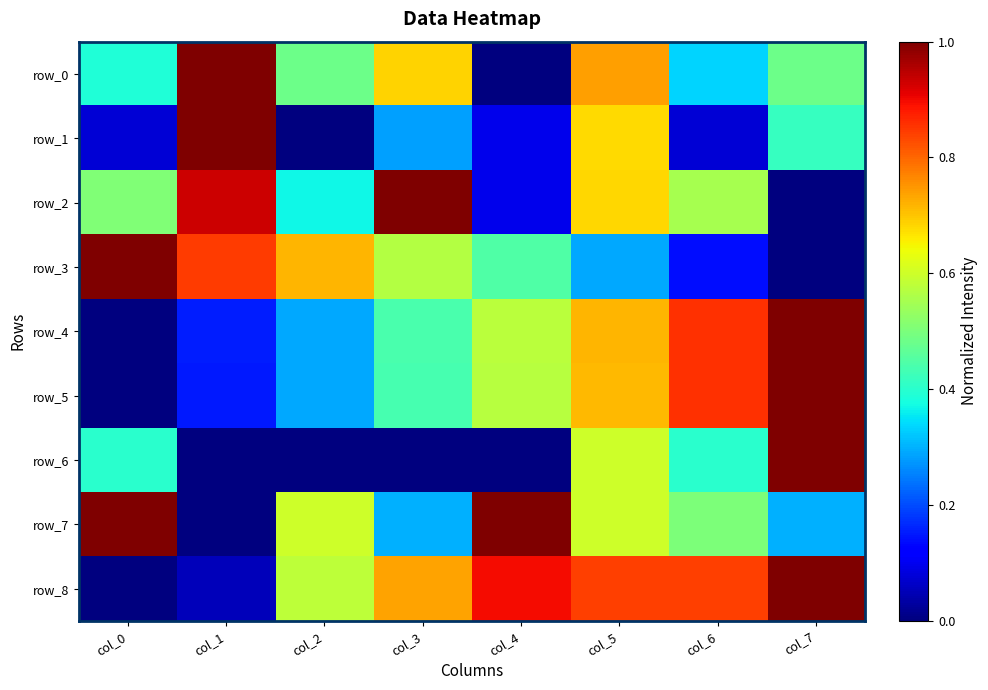

What is the maximum value for row_0?

1.0